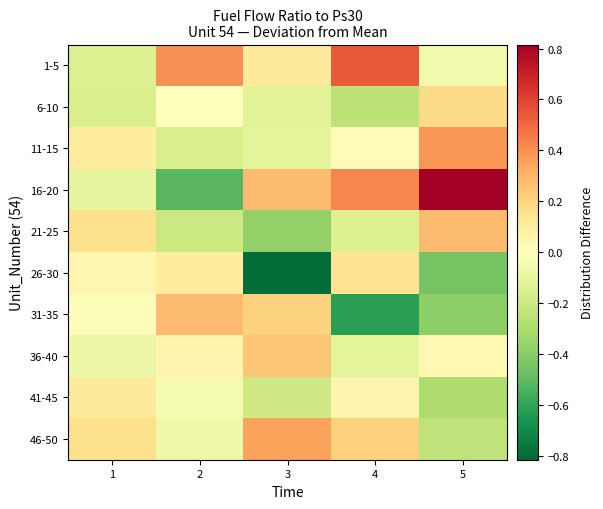

Count the number of categories in the chart.

5